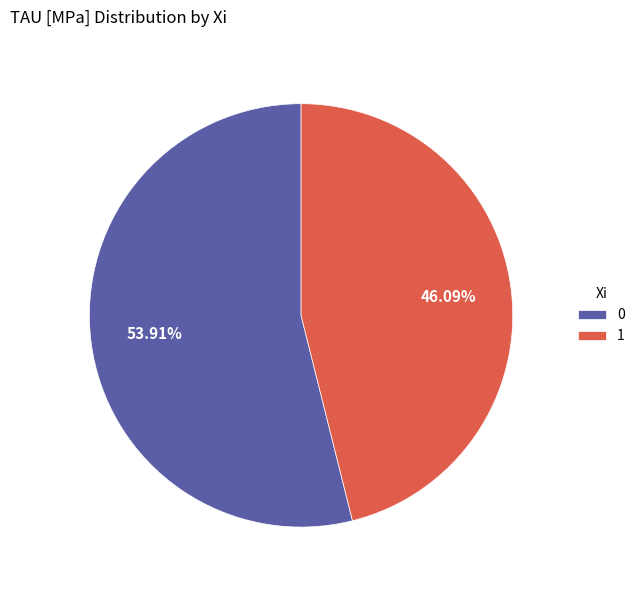

Do 1 and 0 together represent more than half of the pie?

Yes